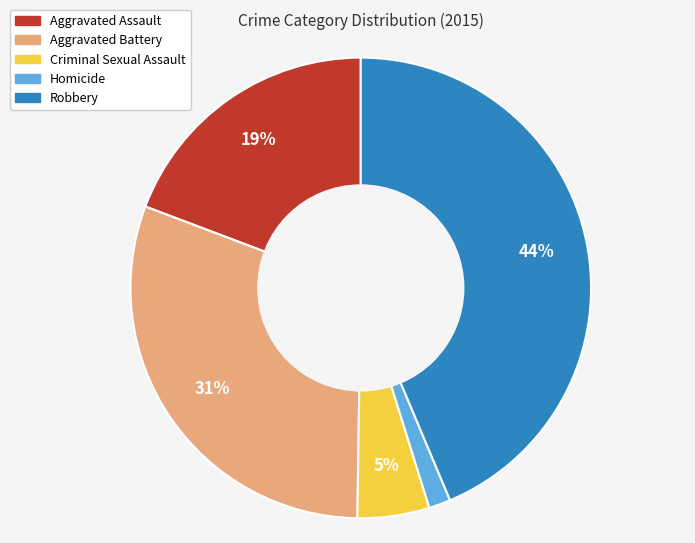

Count the number of slices in the pie.

5